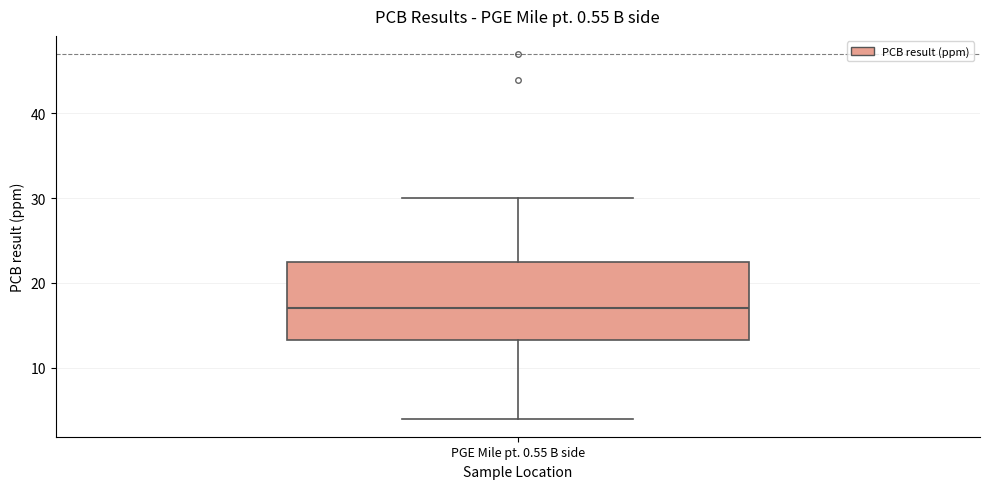

Transcribe this box plot: give where the median line is, the range the box spans, and where the two whiskers end, as read against the y-axis. The values are not printed on the chart, so give them approximately, as read against the axis.

median 17, box 13 to 23, whiskers 4 to 30